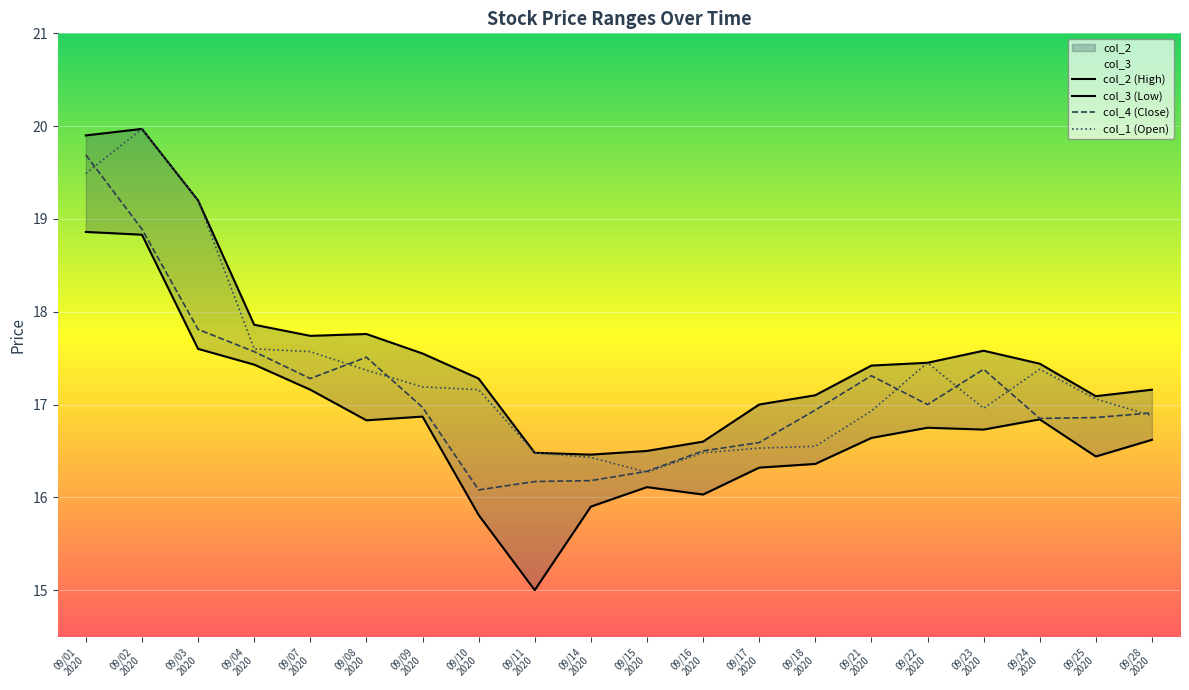

What is the difference between the maximum and second lowest values in the col_2 series?

3.5